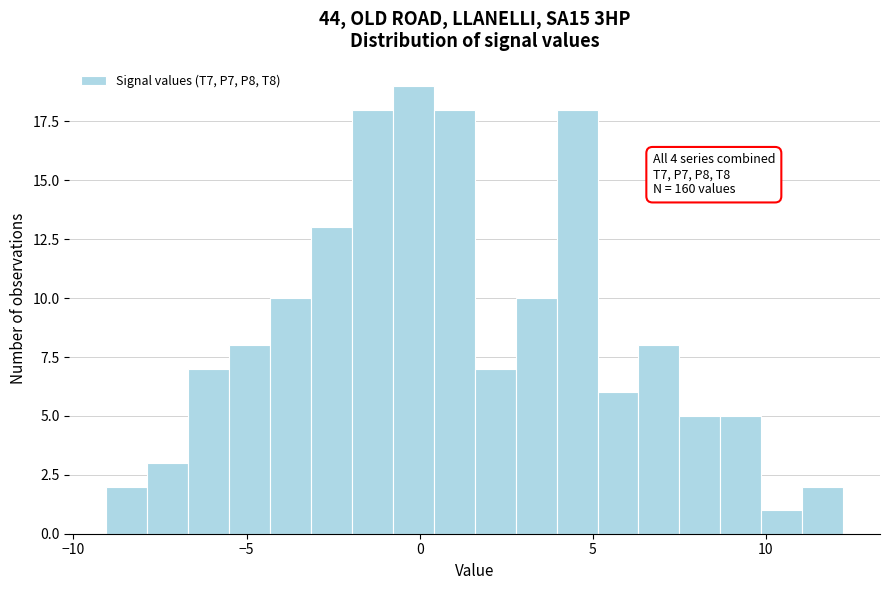

Read against the x-axis, roughly where is the centre of the tallest bar?

0.0